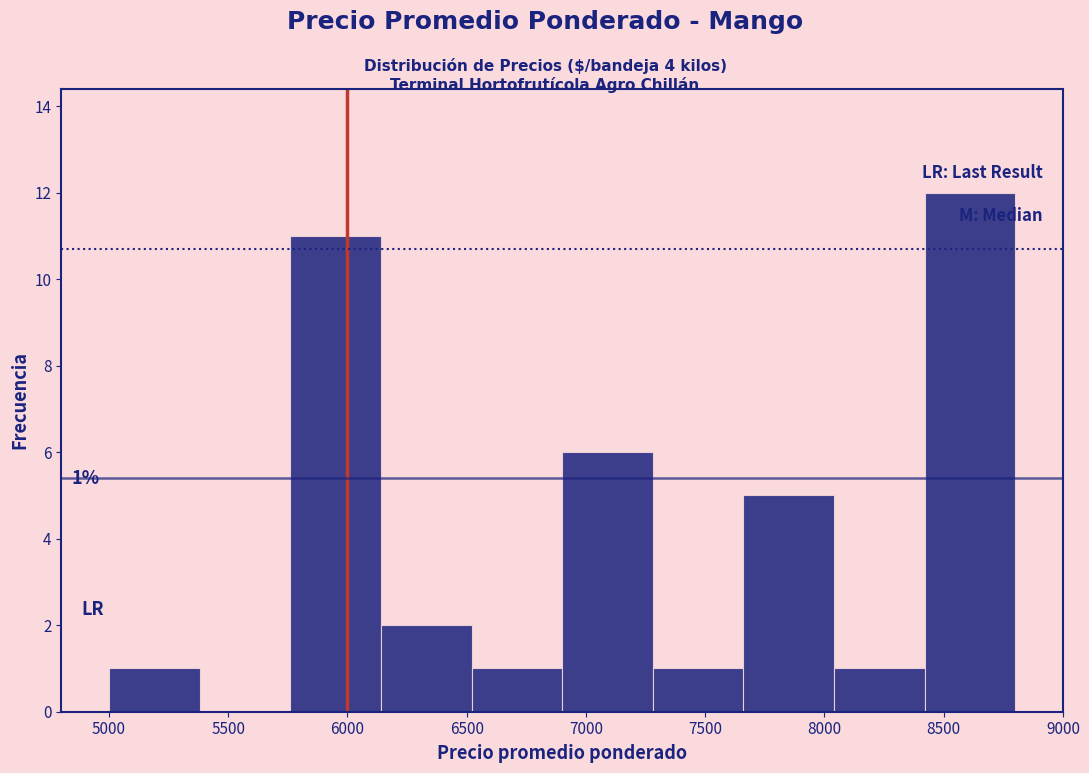

Over which range of the x-axis is the bar tallest?

8420 to 8800